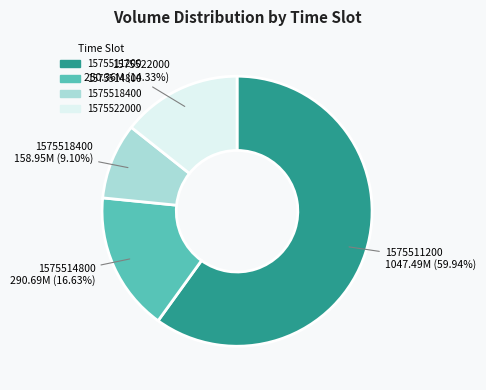

Rank the categories by value from lowest to highest.

1575518400, 1575522000, 1575514800, 1575511200